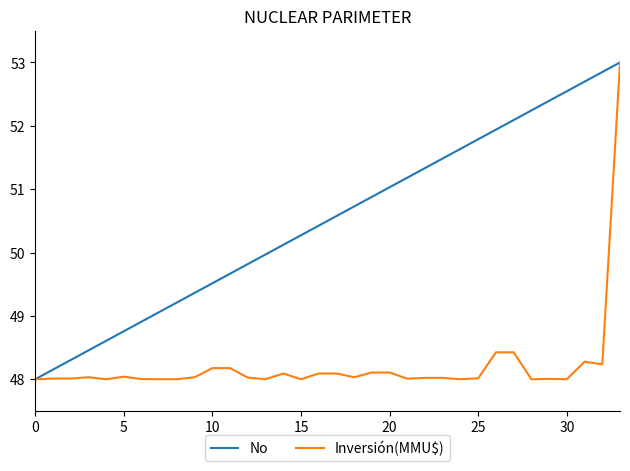

Which series has the largest total across all categories?

No